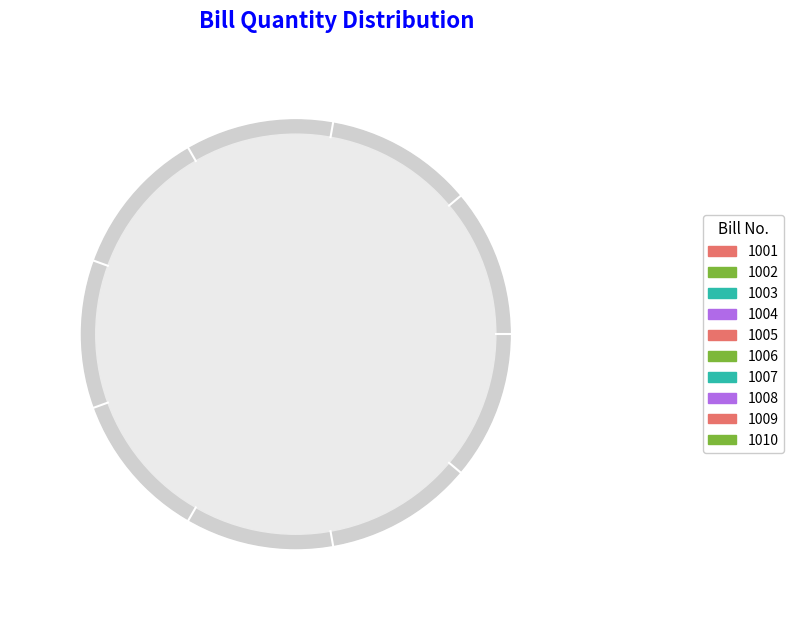

How many segments does this pie chart have?

10